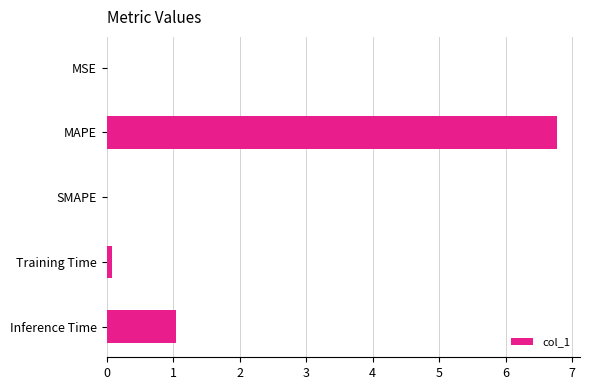

True or false: the data shows -3.7 at SMAPE.

False